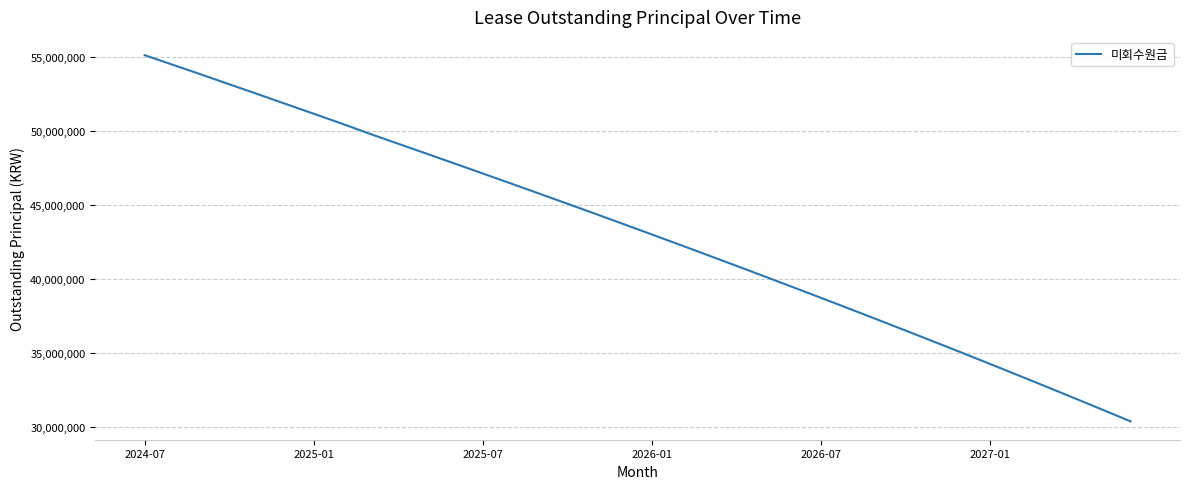

Reading left to right, extract all data points from this chart.

55150720	54501704	53849605	53186157	52527809	51858284	51193628	50525815	49831602	49166316	48499512	47829918	47157217	46480424	45799927	45115522	44427097	43734340	43037348	42336026	41629479	40918097	40201780	39481430	38756024	38025374	37289479	36547888	35801150	35049262	34288791	33523481	32752185	31974648	31190816	30400434